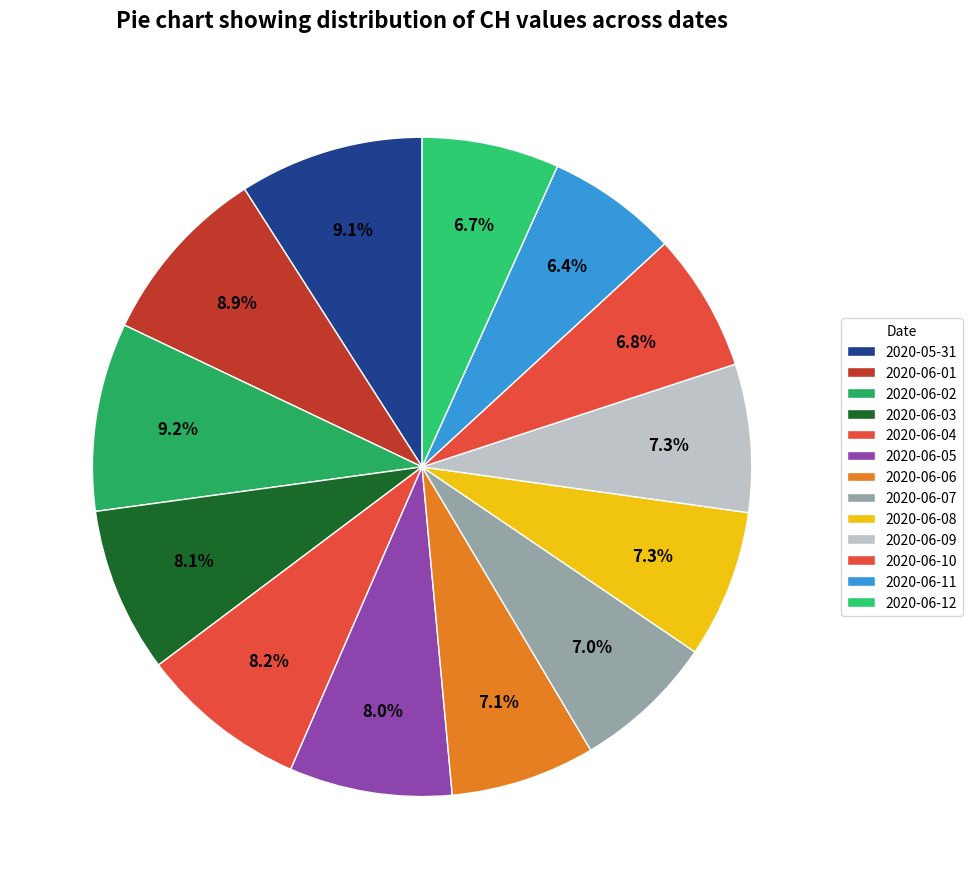

How much of the chart is everything except 2020-06-03?

91.9%